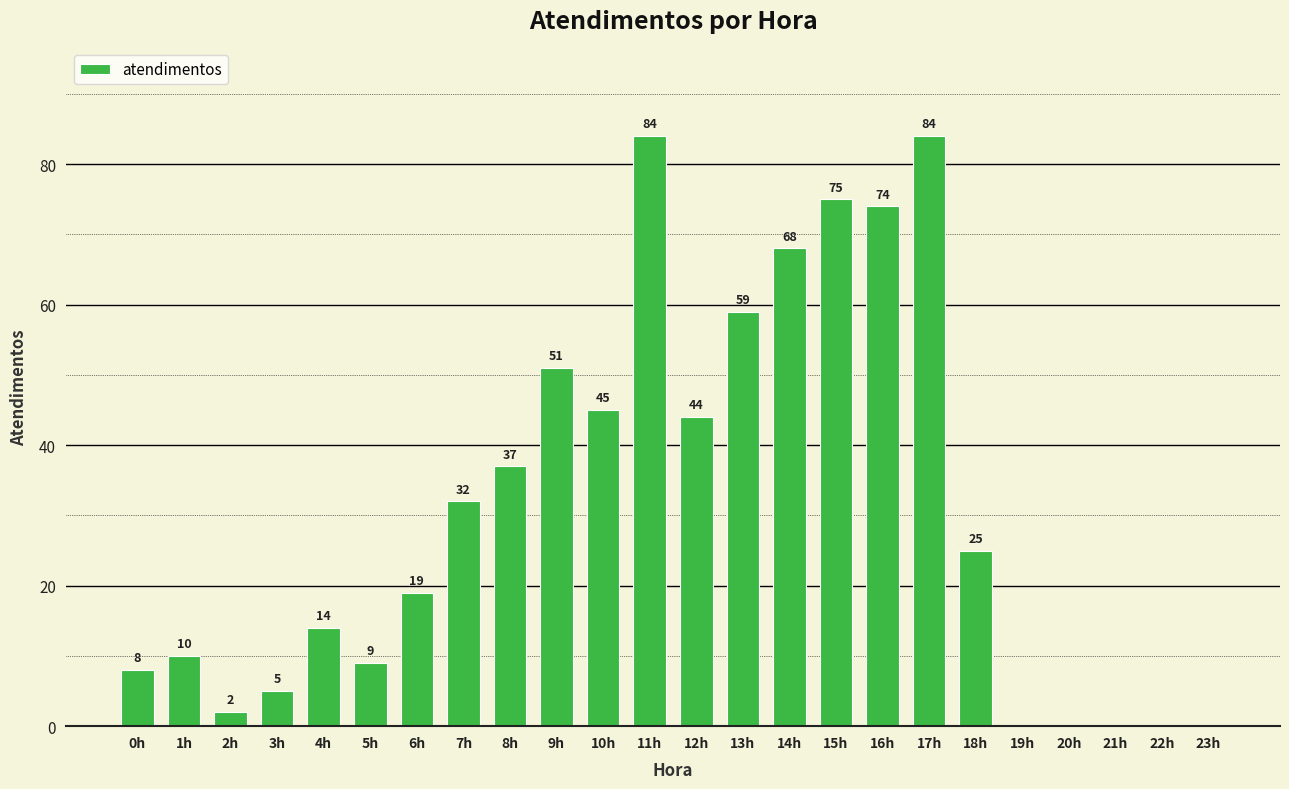

True or false: the data shows 32 at 21h.

False